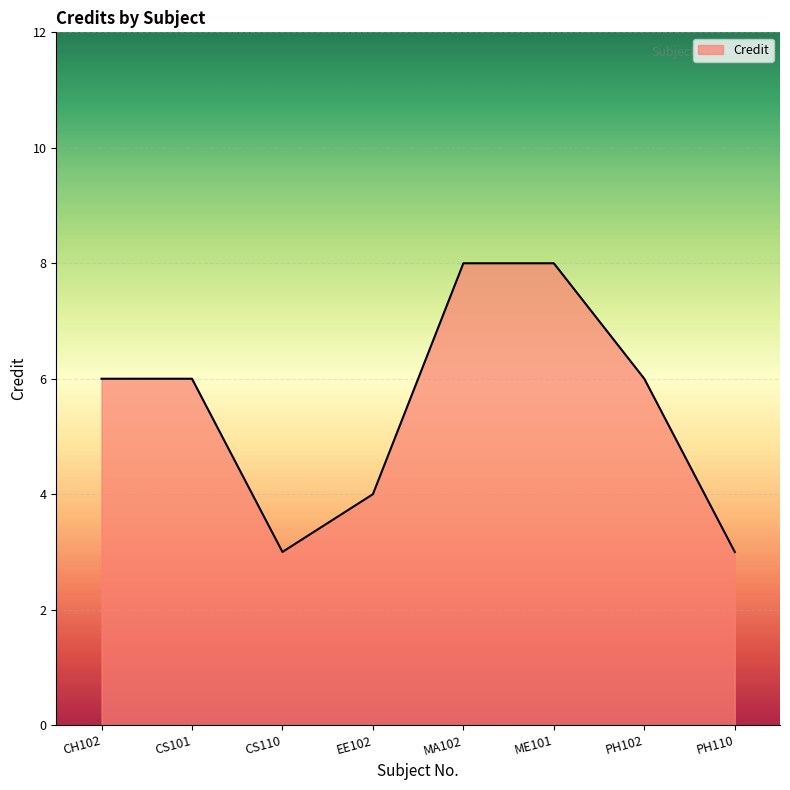

What is the greatest value displayed?

8